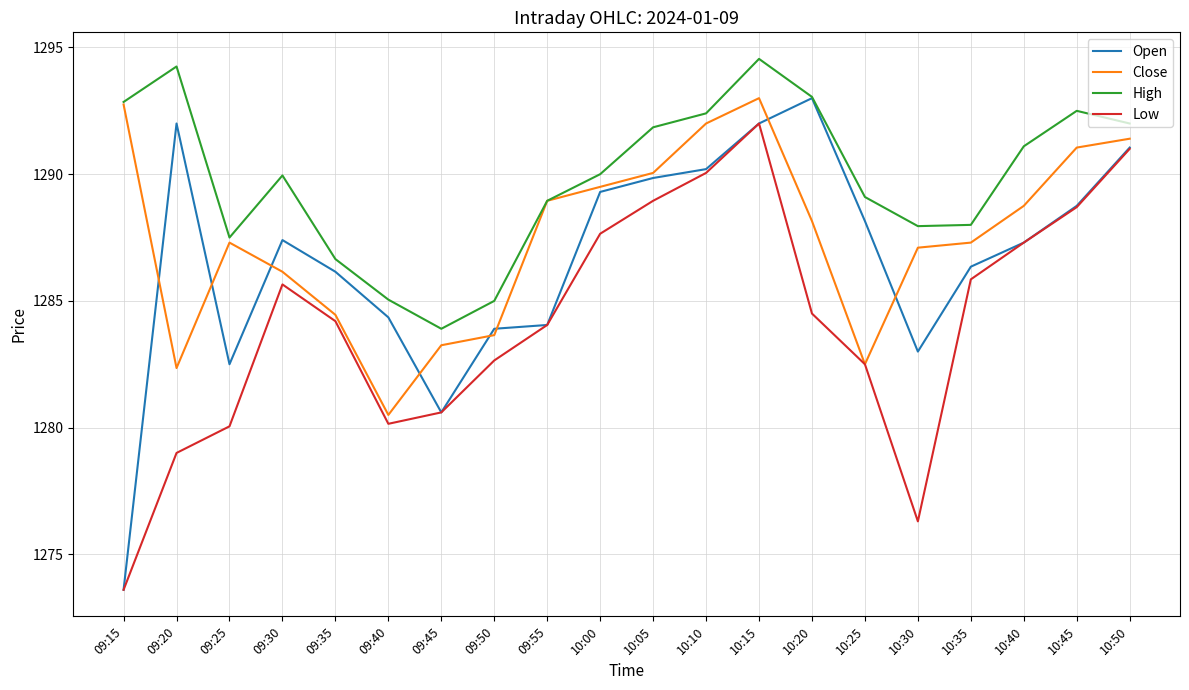

Which series has the largest total across all categories?

High